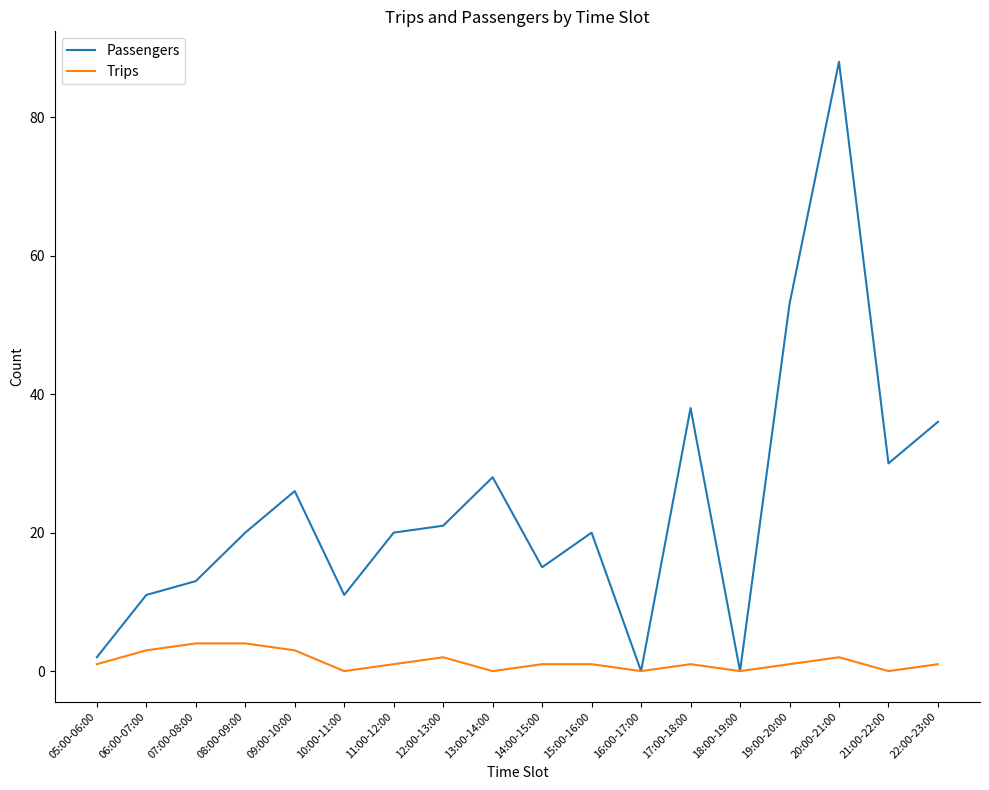

True or false: Trips has a value of 1 at 19:00-20:00.

True